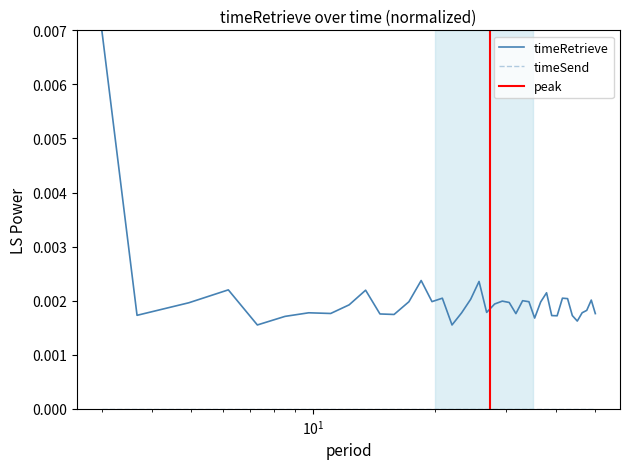

Is this an area chart (filled region under the line)?

No